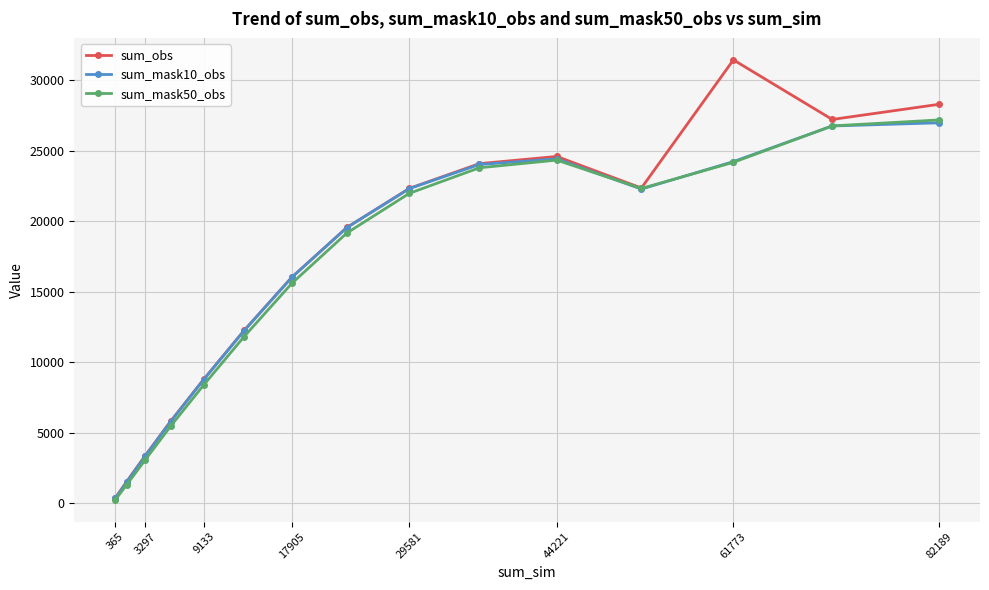

What is the maximum value shown in the chart?

31429.9